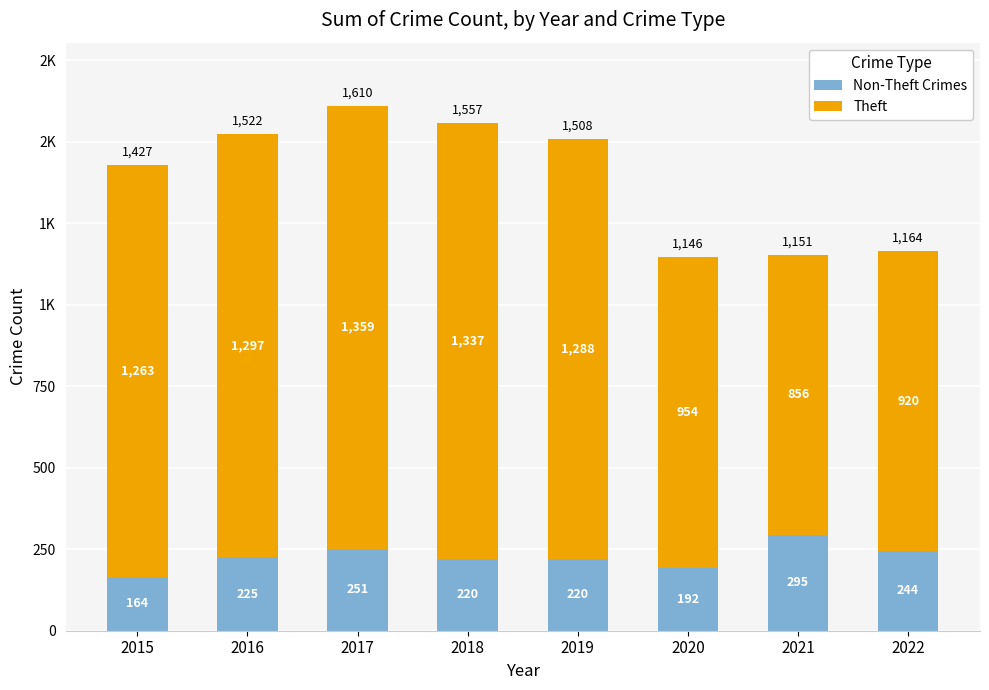

What are all the series names shown in the legend?

Non-Theft Crimes, Theft